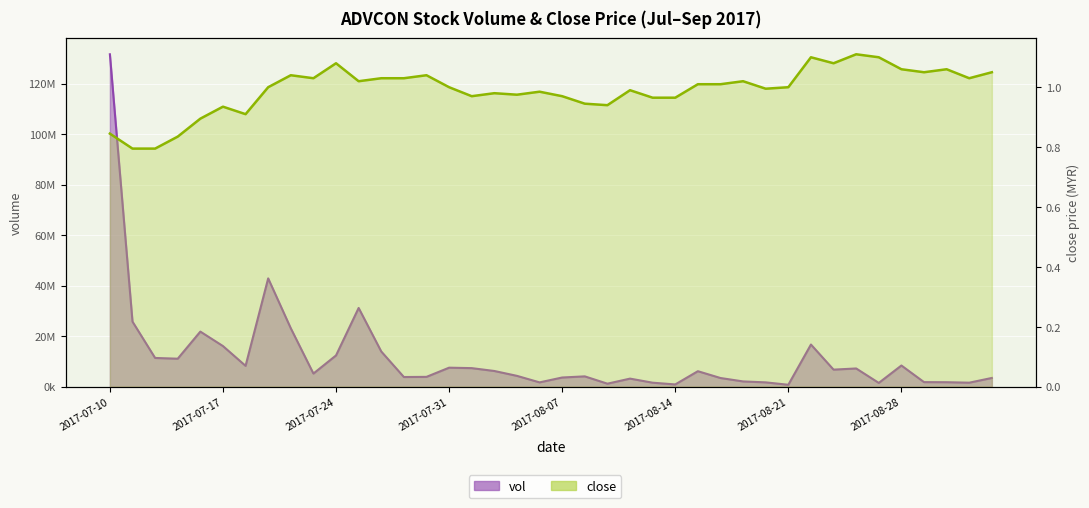

What position from the left is 2017-08-09?

23